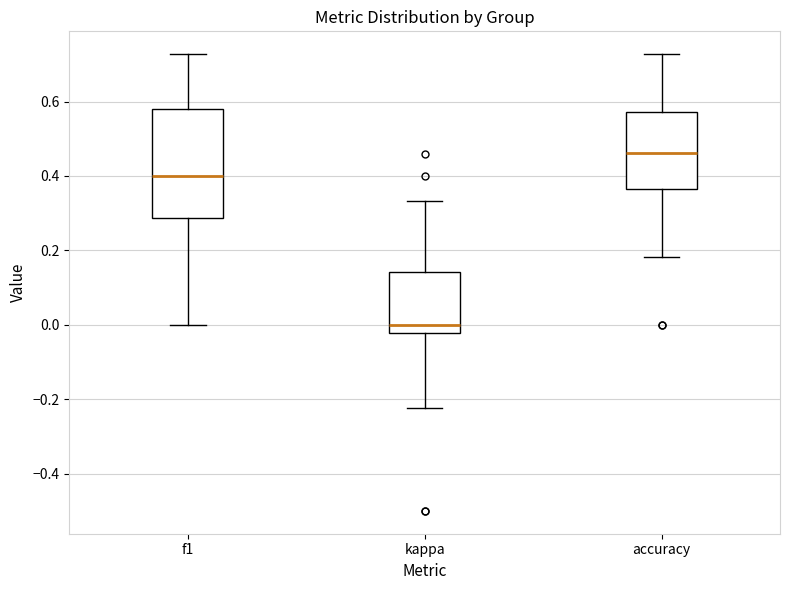

Which box's median line is the highest?

accuracy